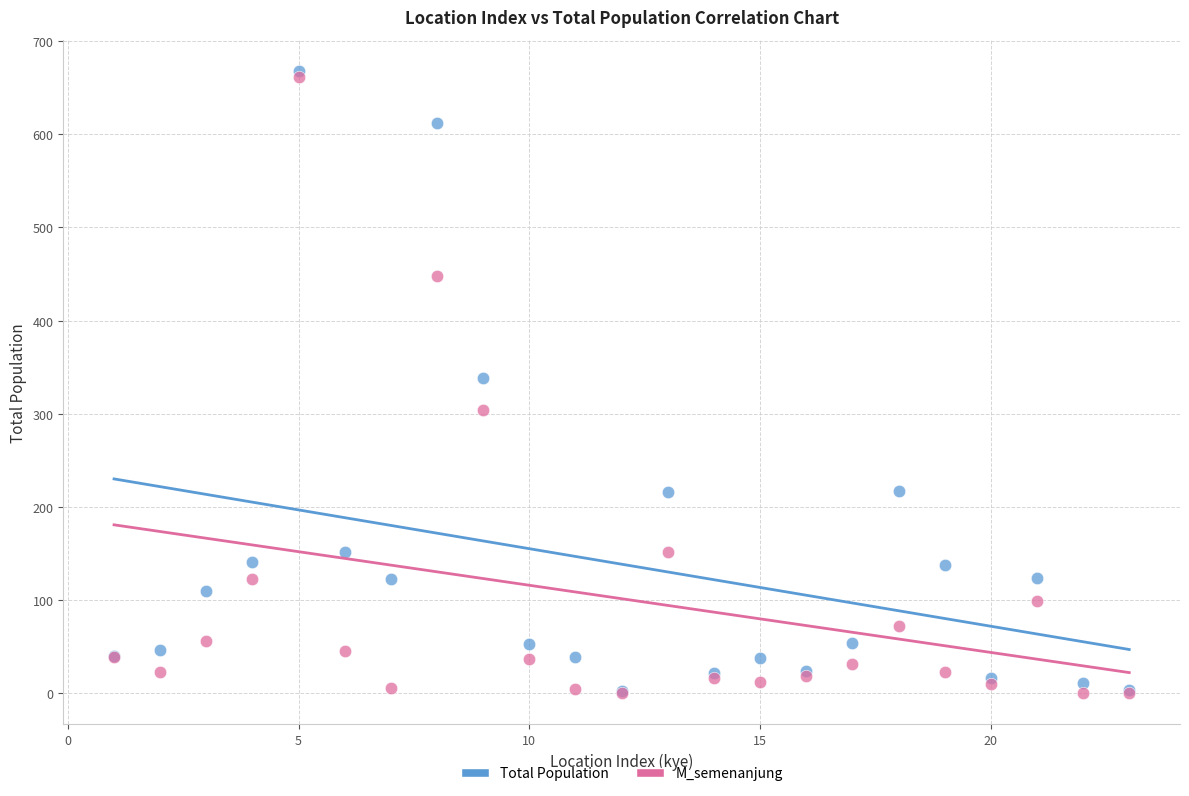

In the M_semenanjung series, what Y value is closest to 330?

304